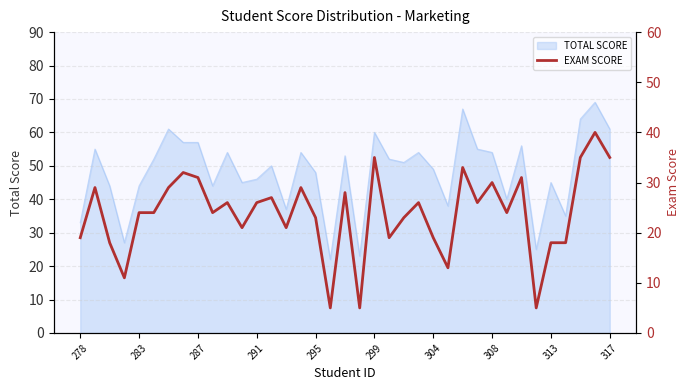

What is the minimum value shown in the chart?

5